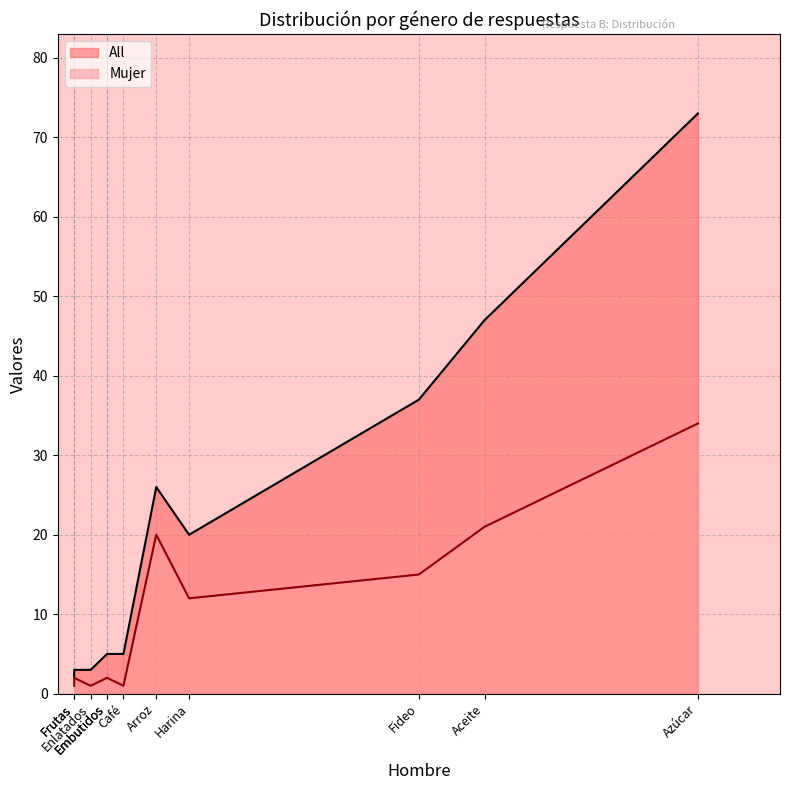

Rank the series by their maximum value, from lowest to highest.

Mujer, All